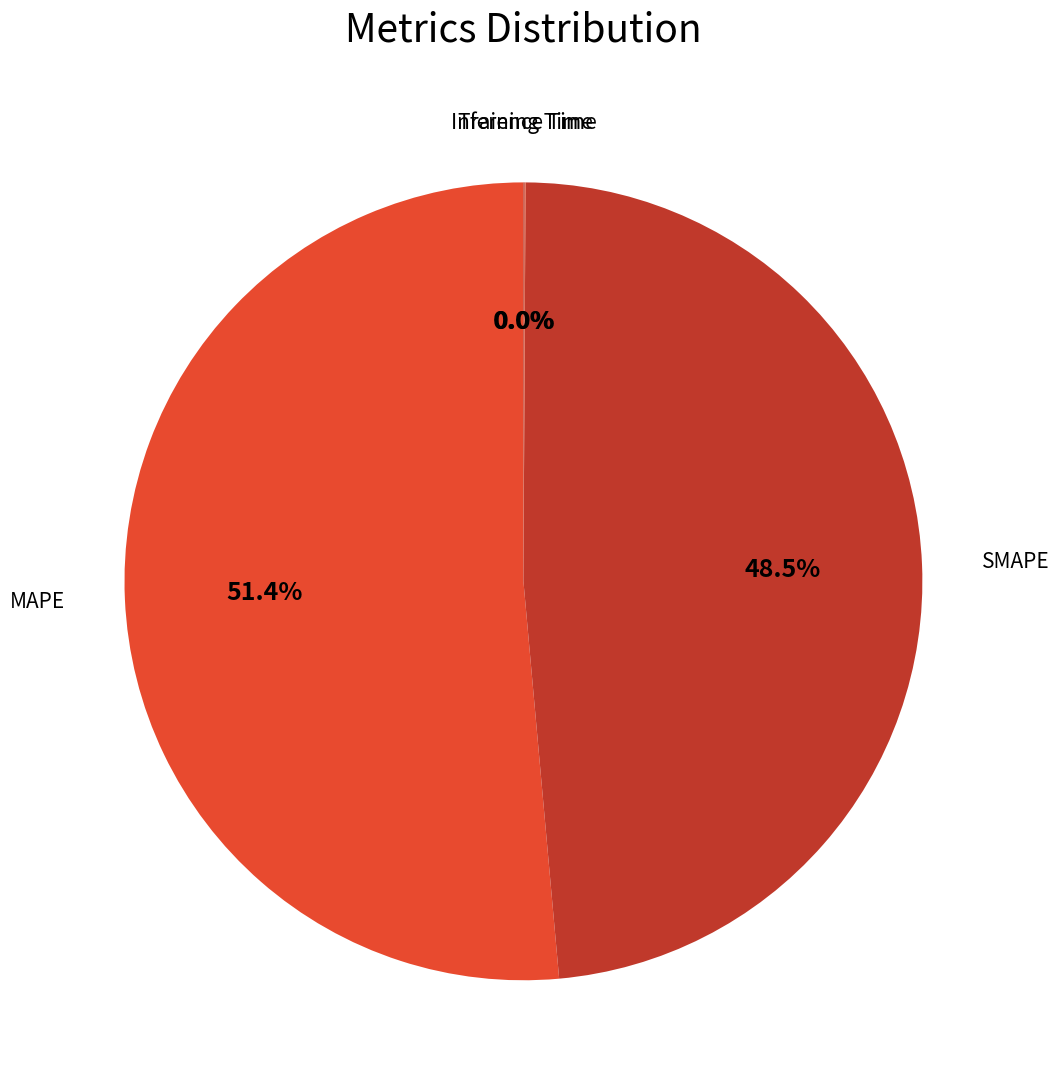

Which category accounts for the majority?

MAPE